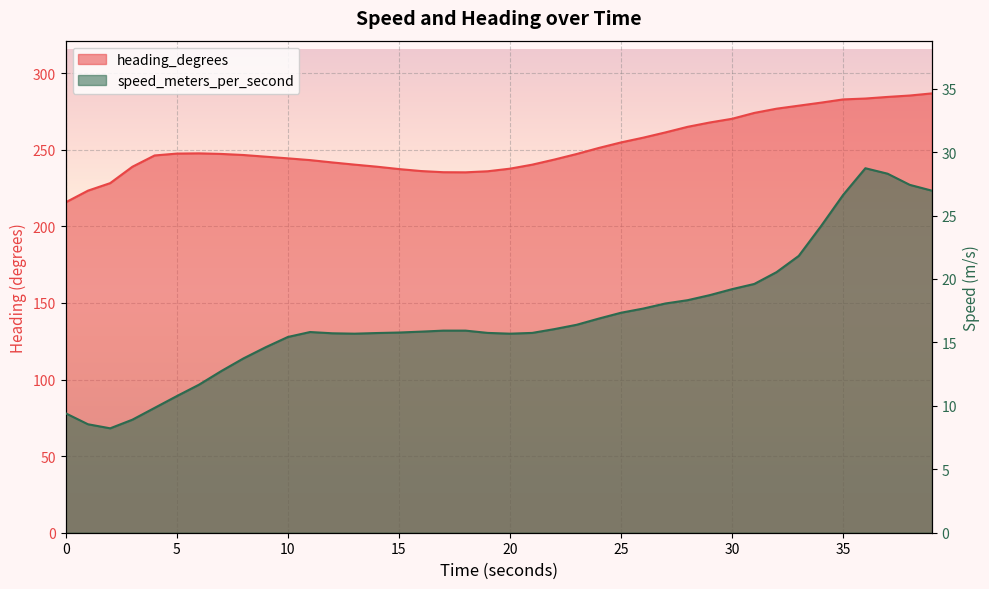

Is the value of heading_degrees at 35 greater than the value of speed_meters_per_second at 27?

Yes